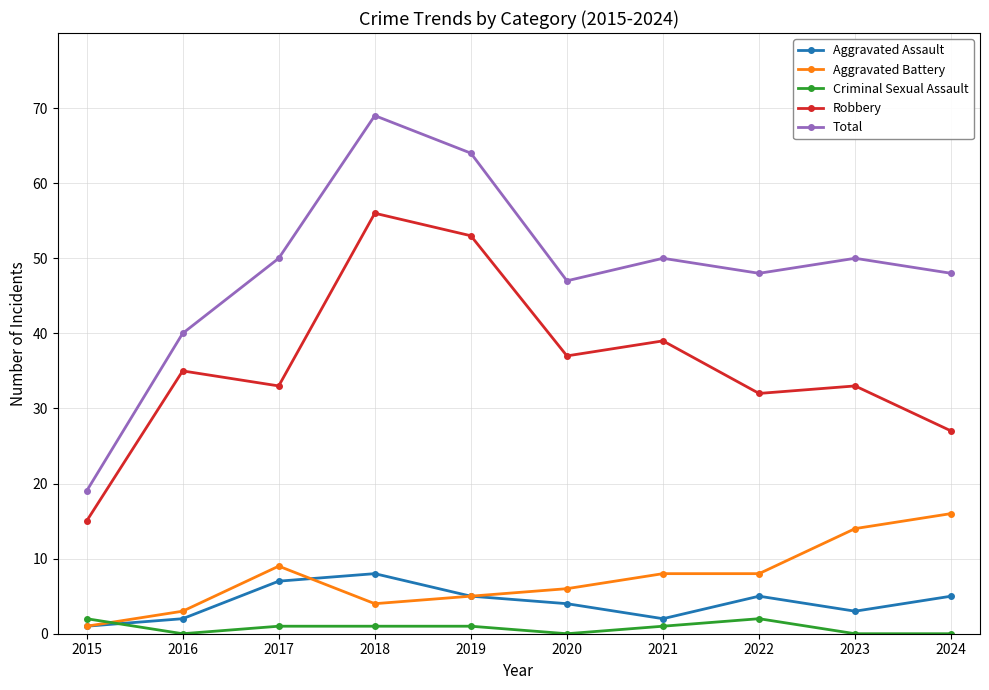

Reading right to left, transcribe all the data shown in this chart.

Aggravated Assault: 5	3	5	2	4	5	8	7	2	1
Aggravated Battery: 16	14	8	8	6	5	4	9	3	1
Criminal Sexual Assault: 0	0	2	1	0	1	1	1	0	2
Robbery: 27	33	32	39	37	53	56	33	35	15
Total: 48	50	48	50	47	64	69	50	40	19